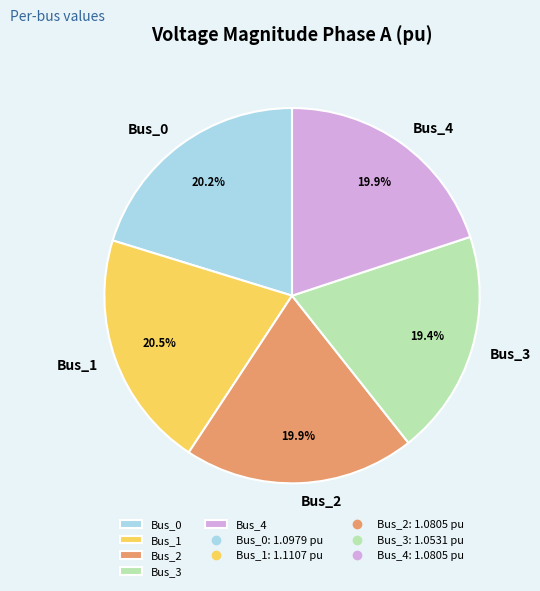

How many segments does this pie chart have?

5